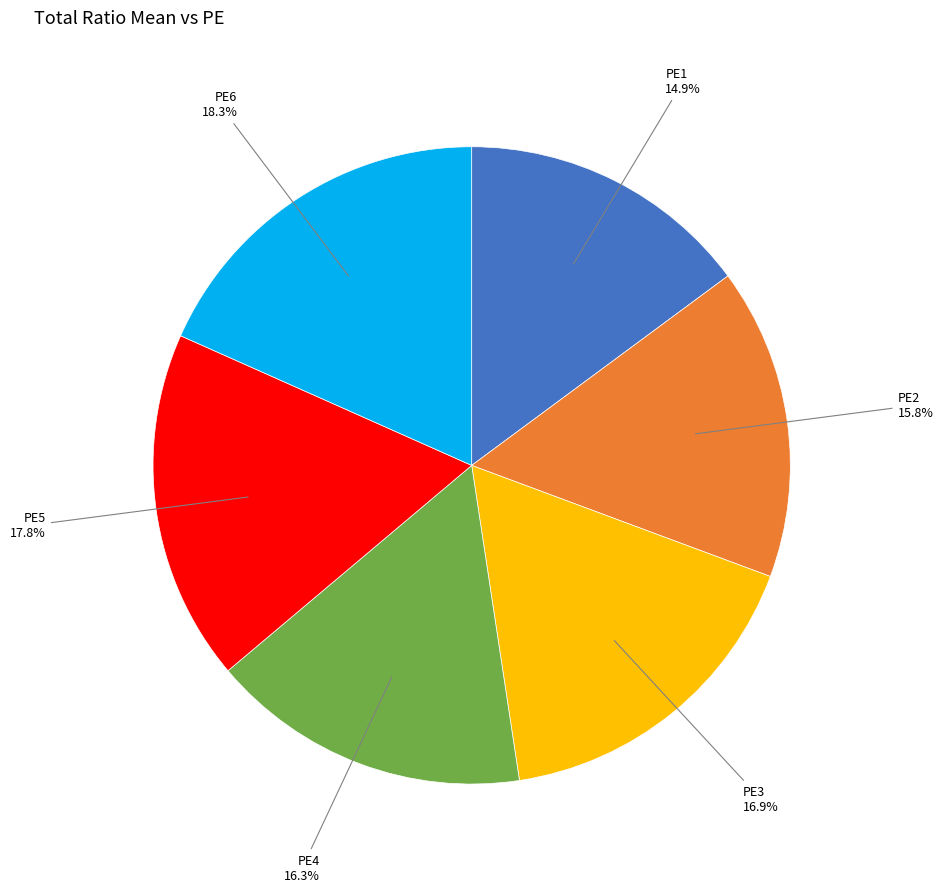

Count the number of slices in the pie.

6